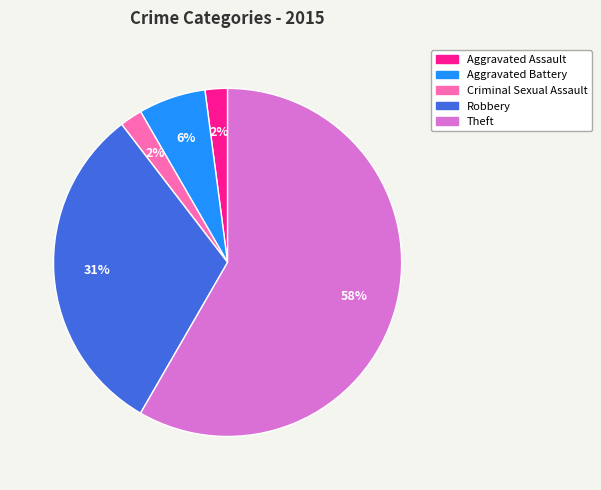

Is the sum of Criminal Sexual Assault and Aggravated Assault greater than half?

No